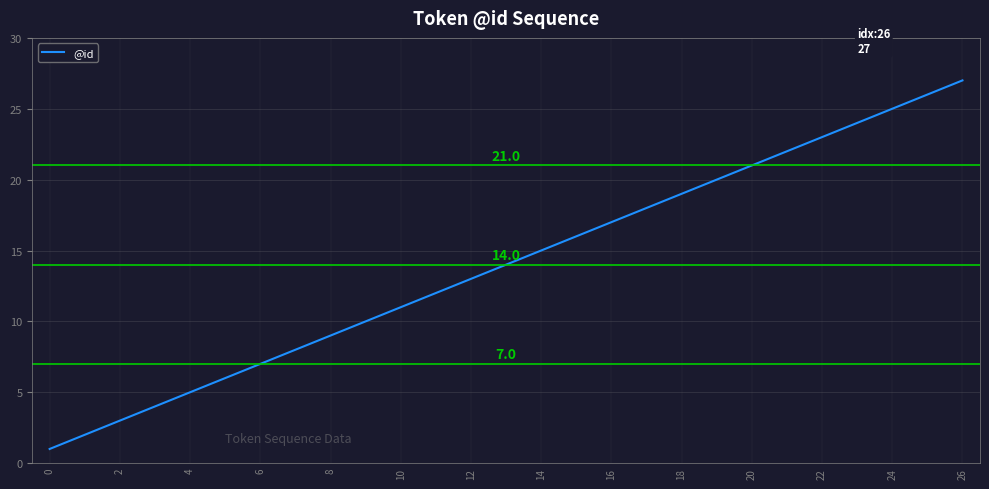

True or false: there are more than 1 points higher than both neighbors.

False